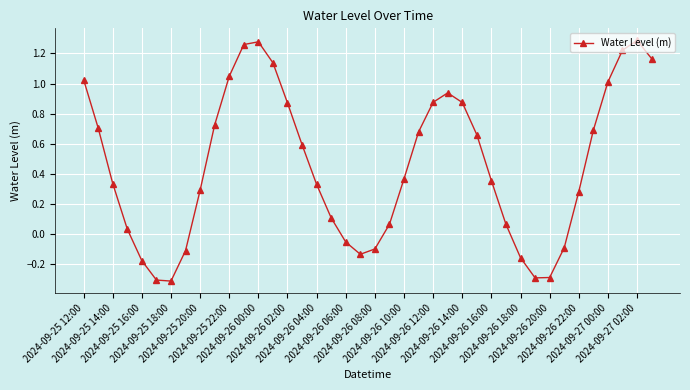

Does the chart have visible grid lines?

Yes